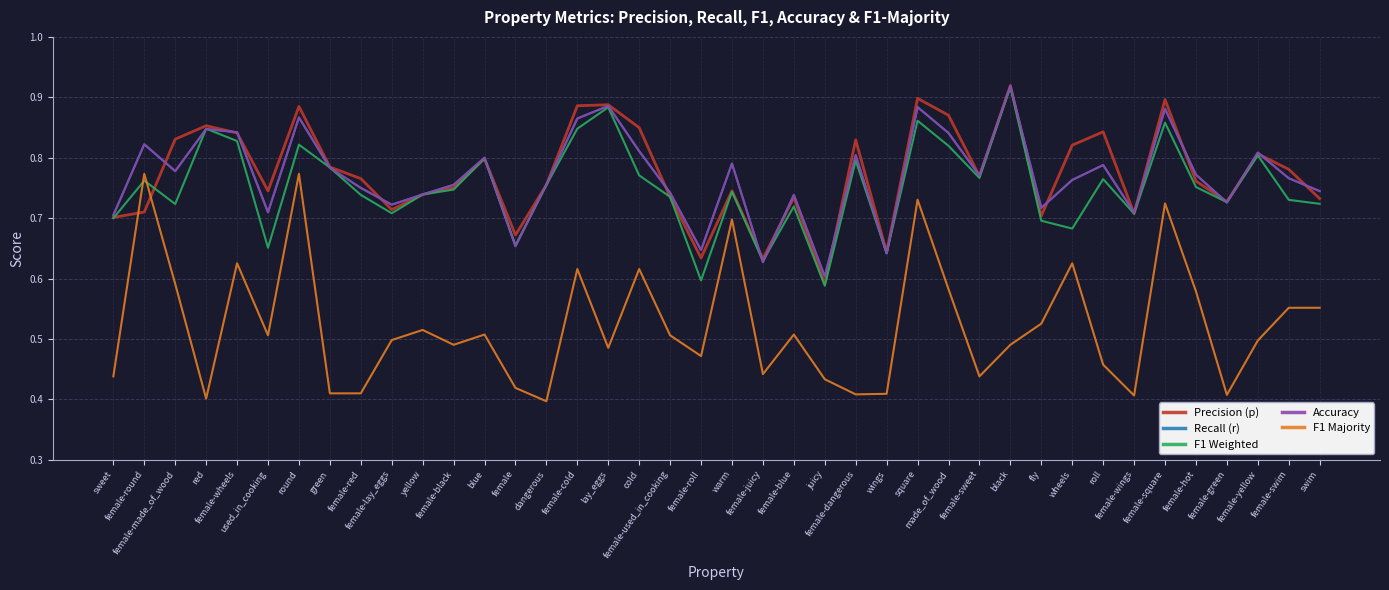

True or false: Precision (p) has a value of 1.3 at dangerous.

False